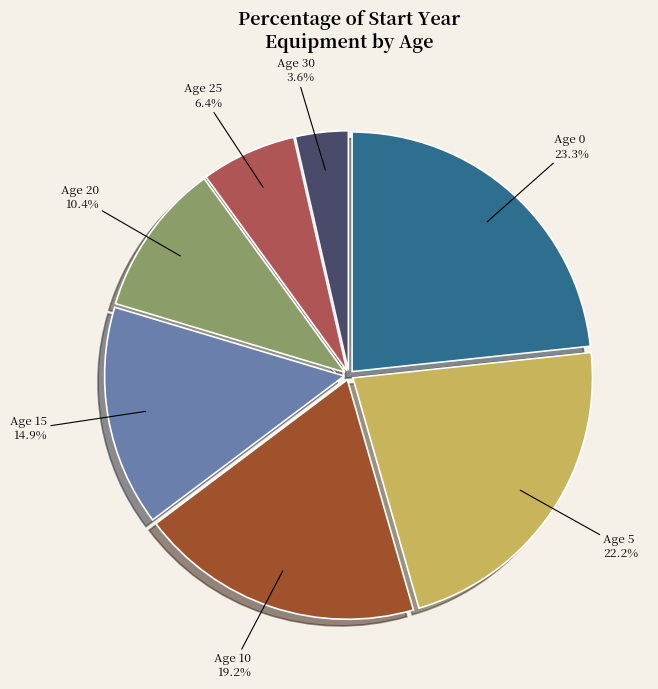

How much of the chart is everything except Age 5?

77.8%